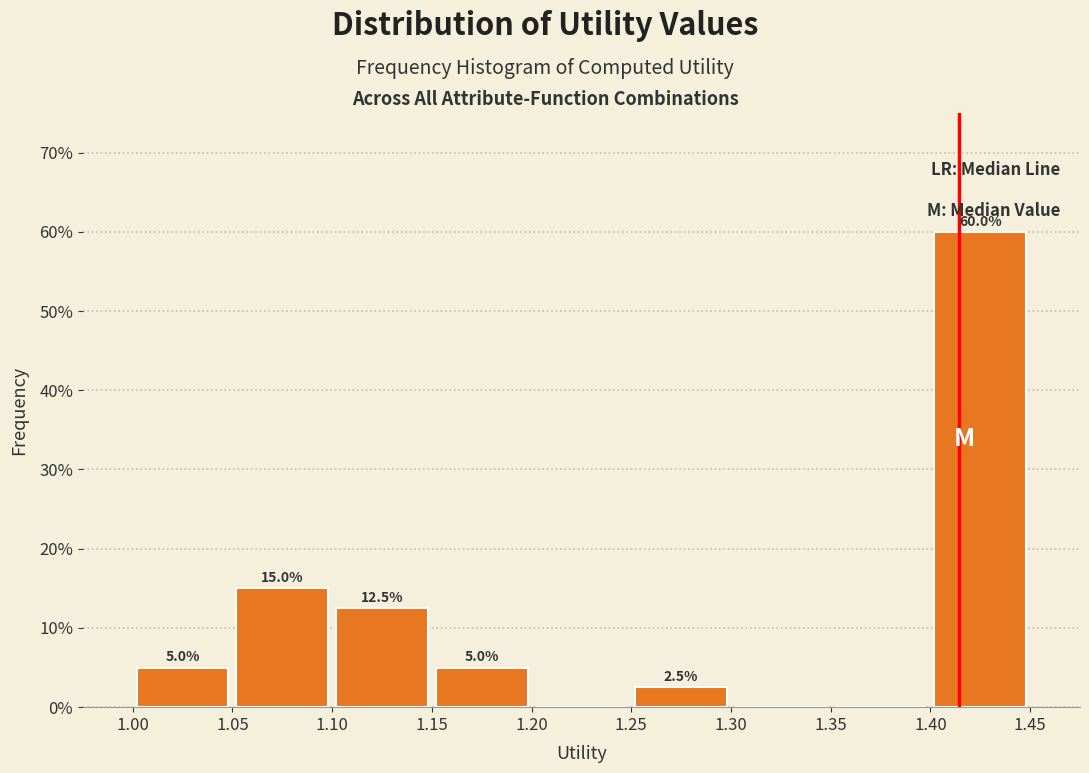

Over which range of the x-axis is the bar tallest?

1.40 to 1.45